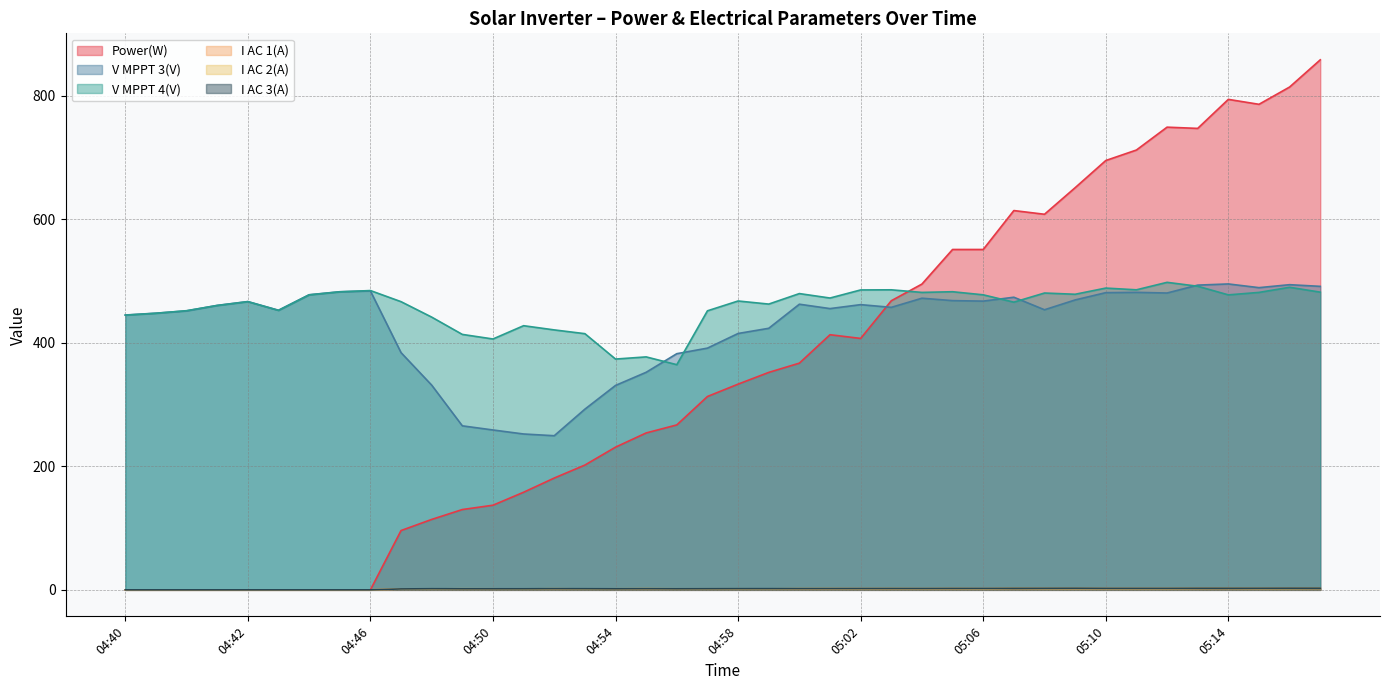

True or false: I AC 3(A) and V MPPT 4(V) cross at least once.

False